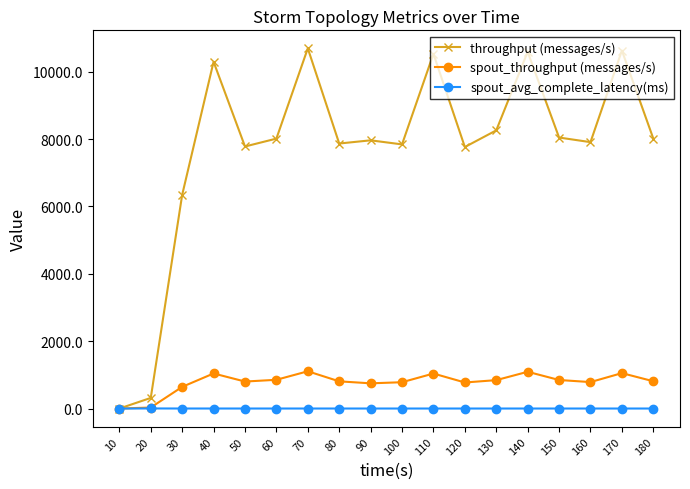

Where is the first local maximum for throughput (messages/s)?

40